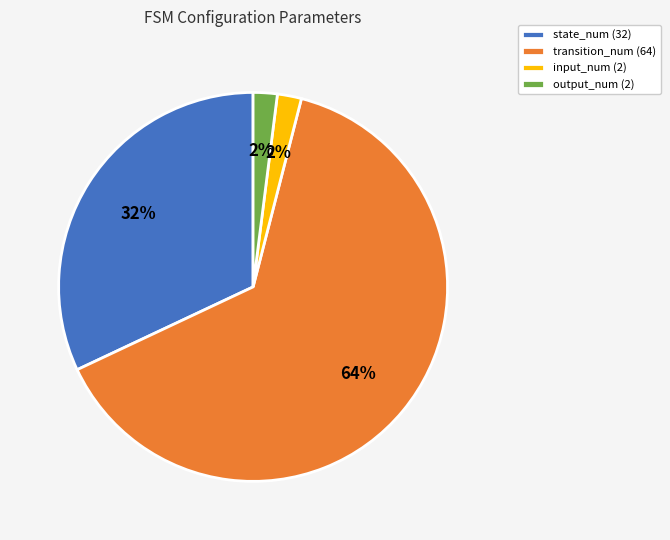

To the nearest percent, what portion does input_num (2) represent?

2%